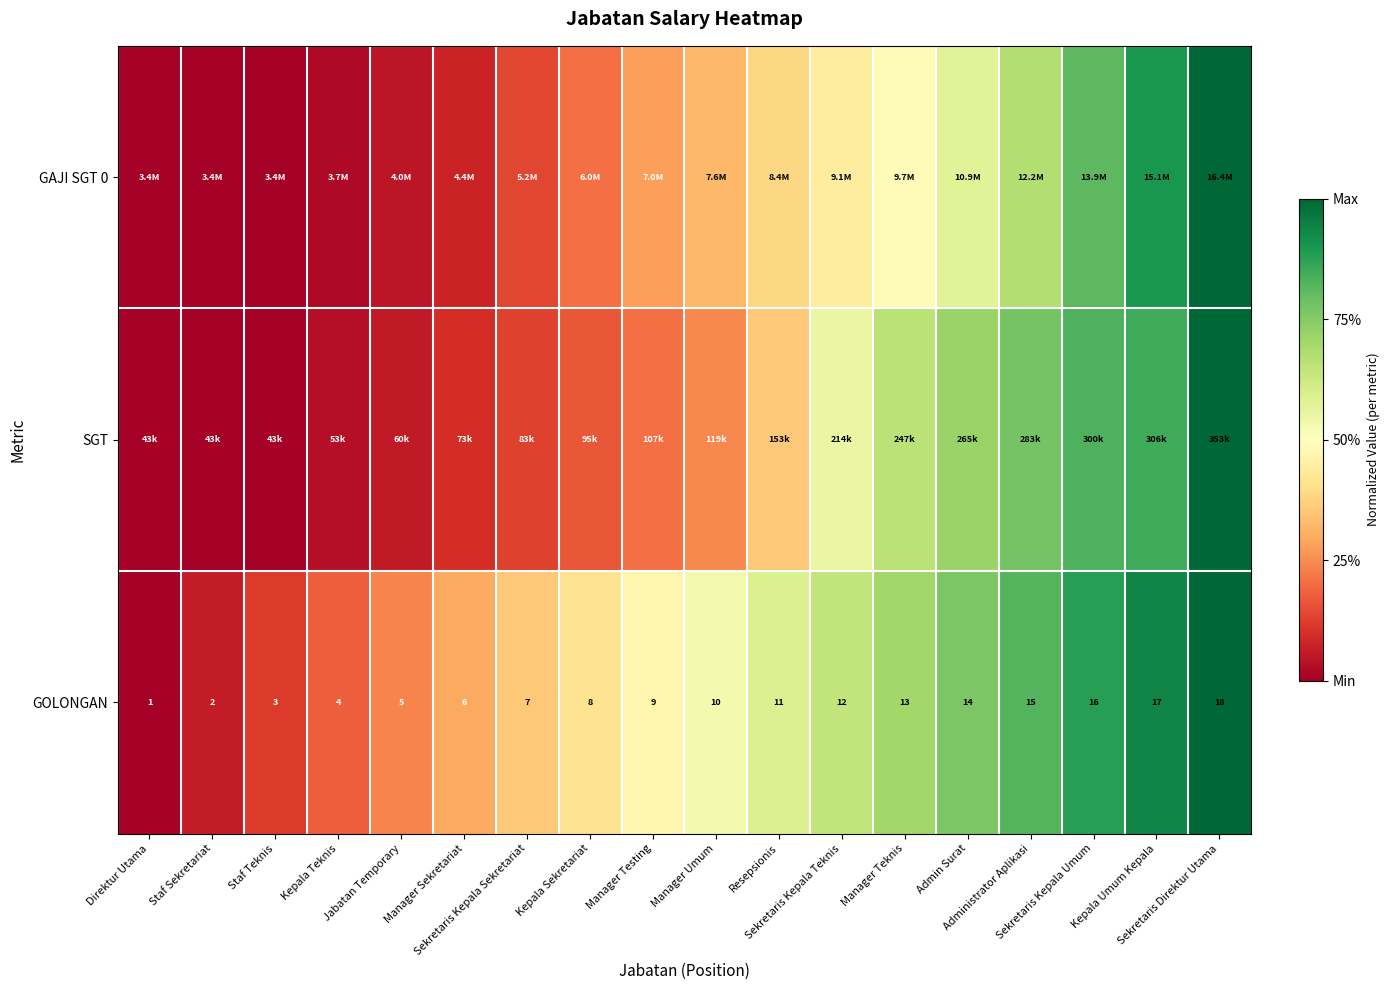

What is the difference between the highest and lowest values at Manager Umum?

0.3